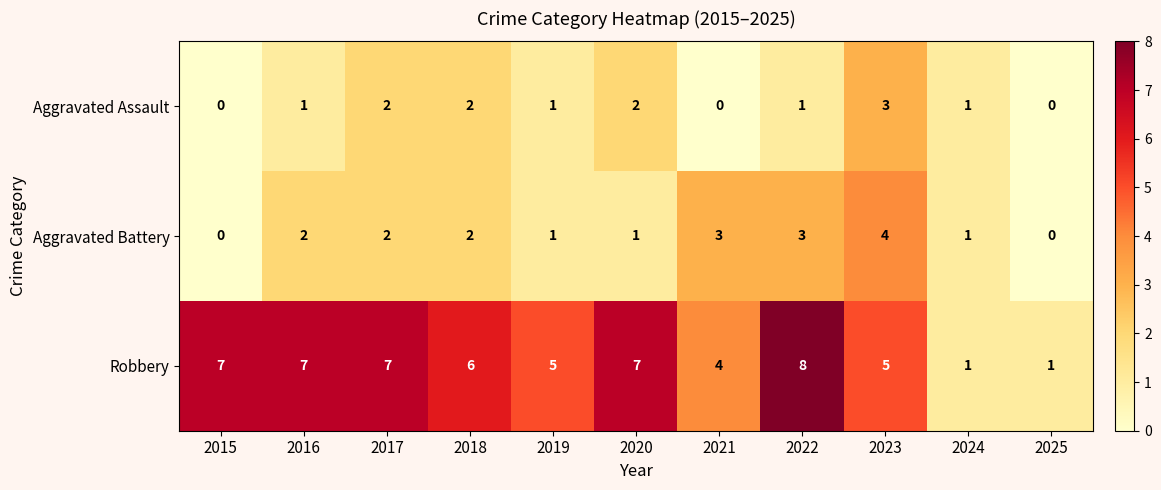

What is the spread (max minus min) of values at 2023?

2